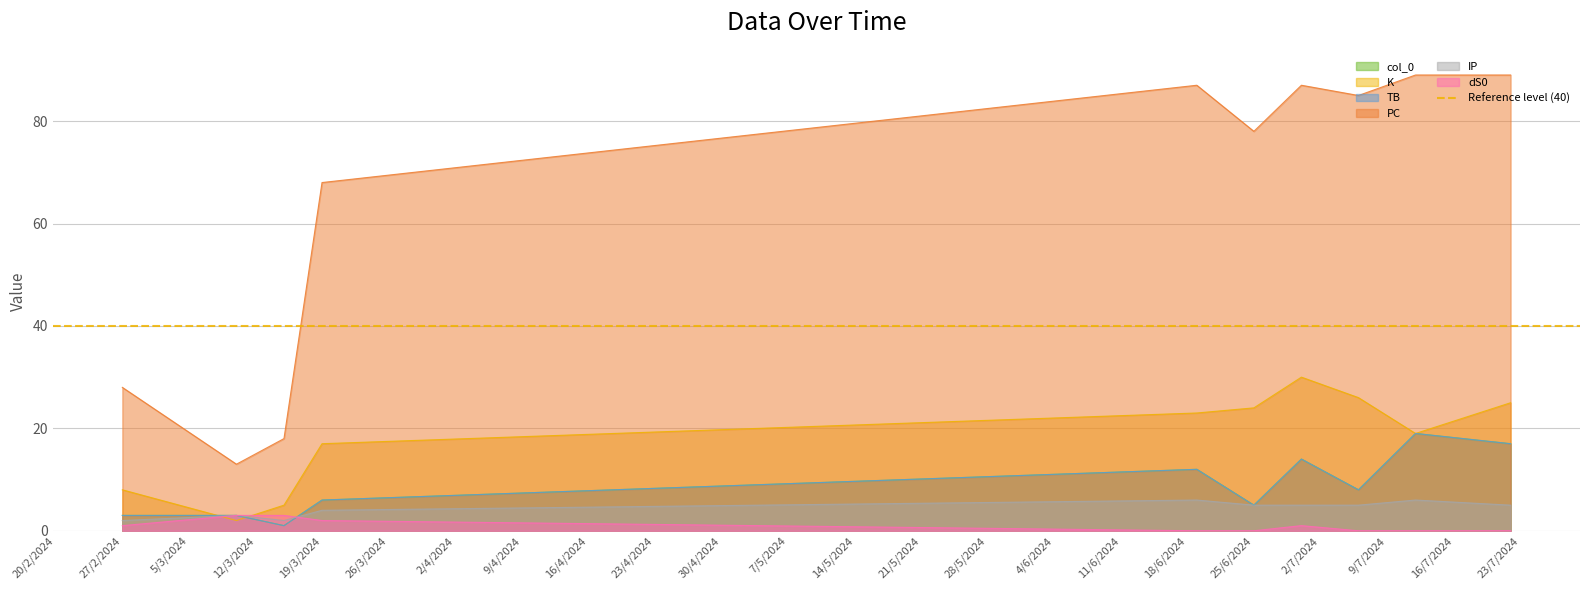

List the series in order of their peak value, highest first.

PC, K, col_0, TB, IP, dS0